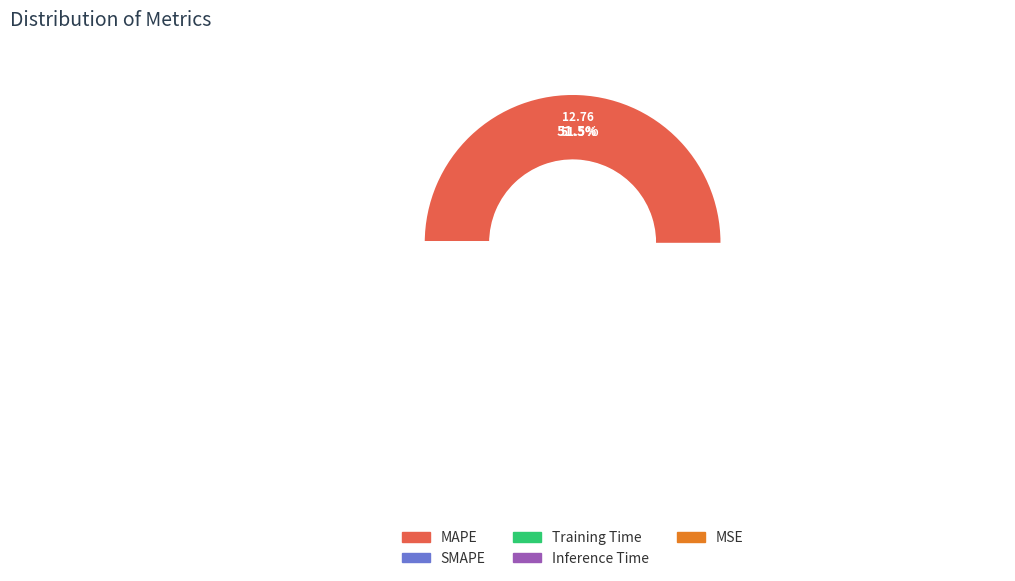

Count the number of slices in the pie.

5